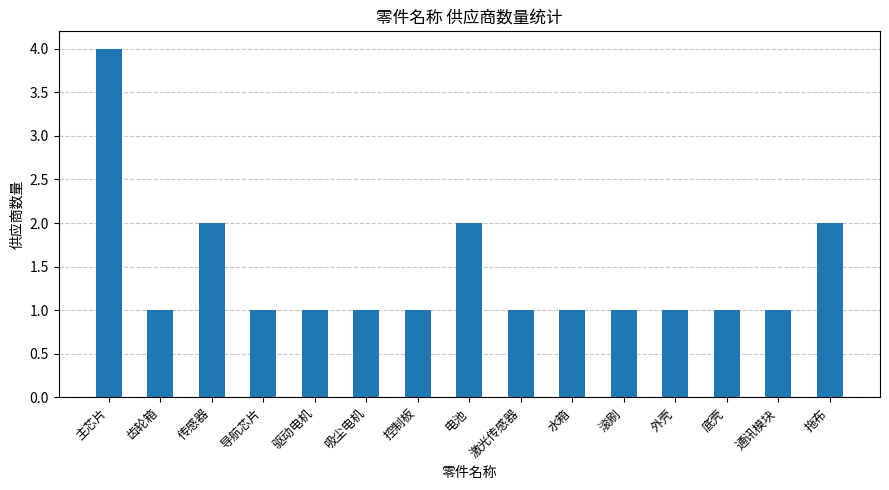

What value does the data have at 水箱?

1